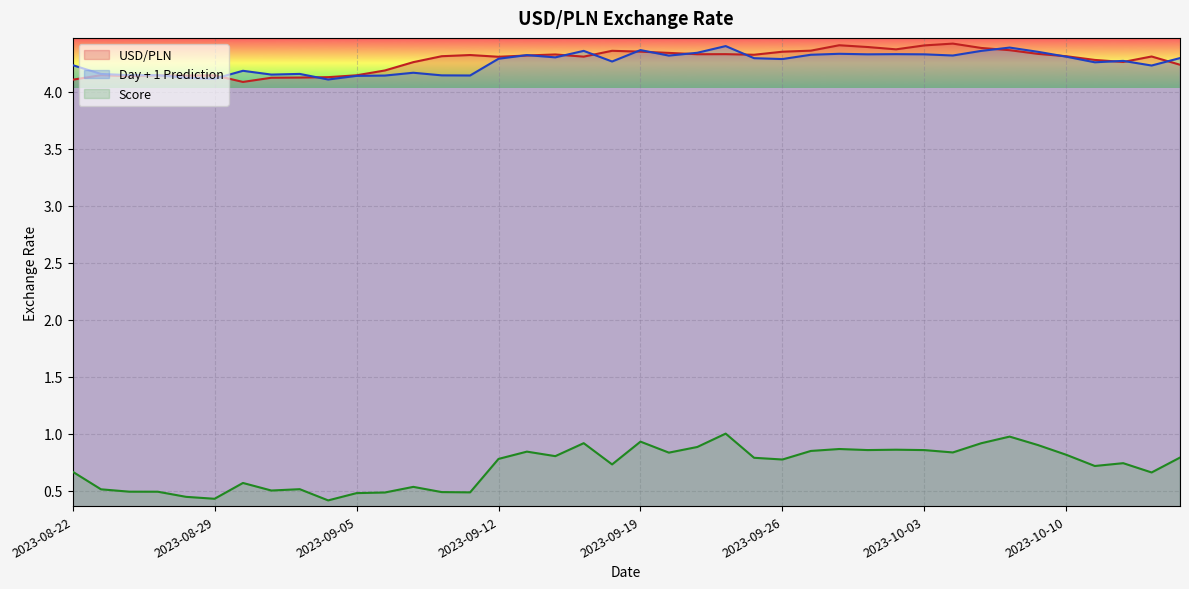

How many lines are shown in the chart?

3